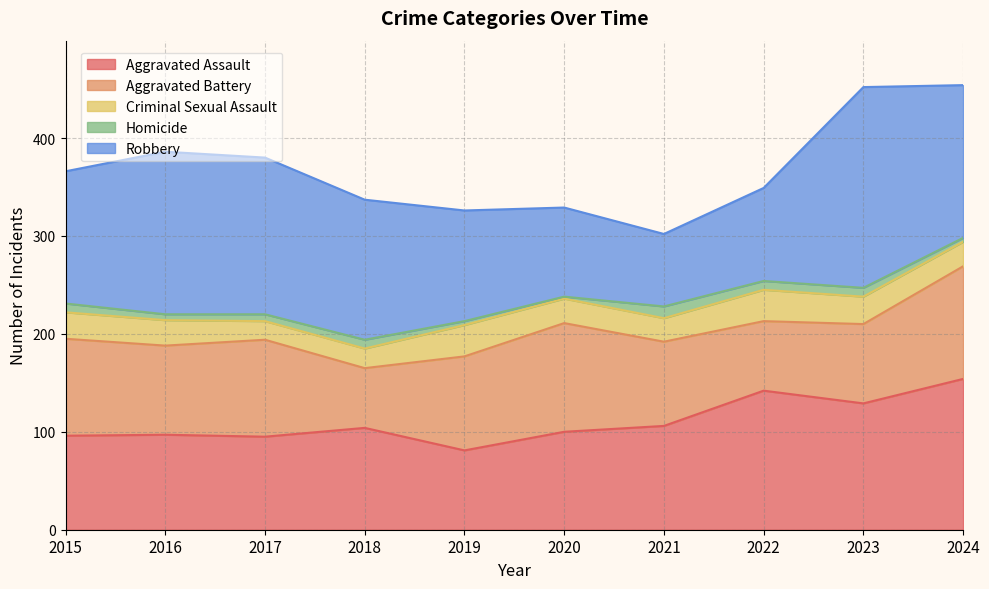

At how many categories does at least one series exceed 68?

10